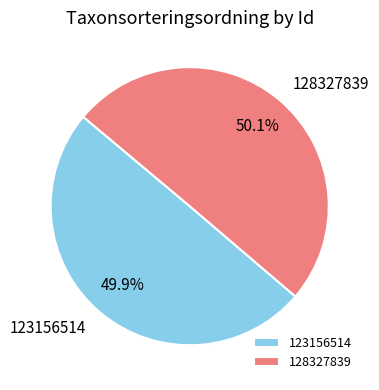

What is the ratio of the value at 123156514 to the value at 128327839?

1.0